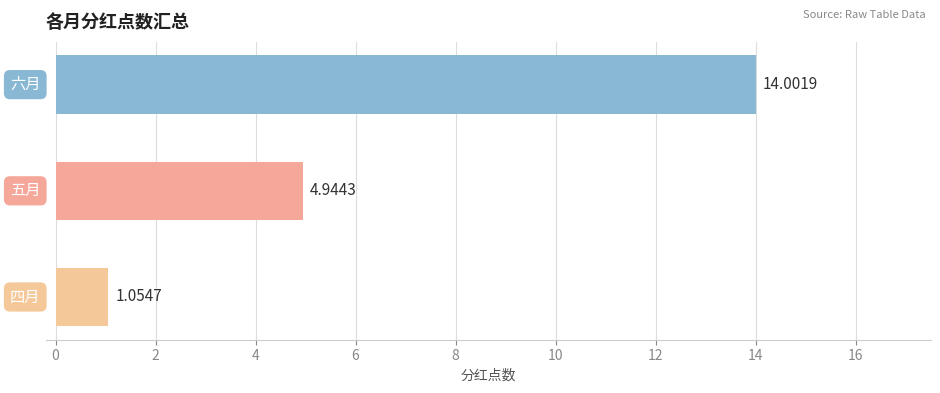

What is the average value?

6.7